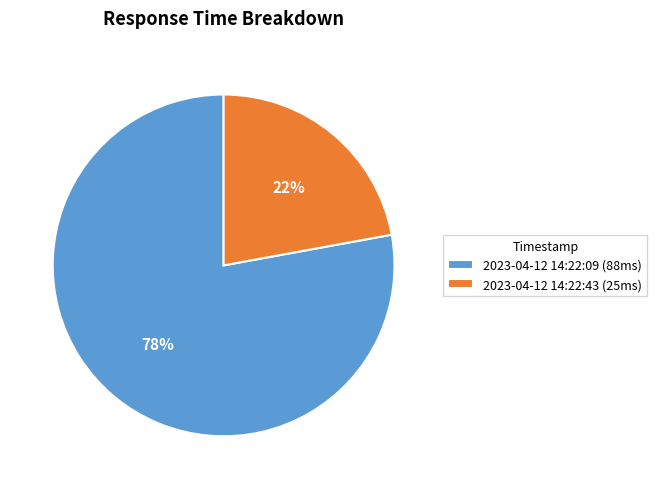

Which category has the biggest portion of the pie?

2023-04-12 14:22:09 (88ms)